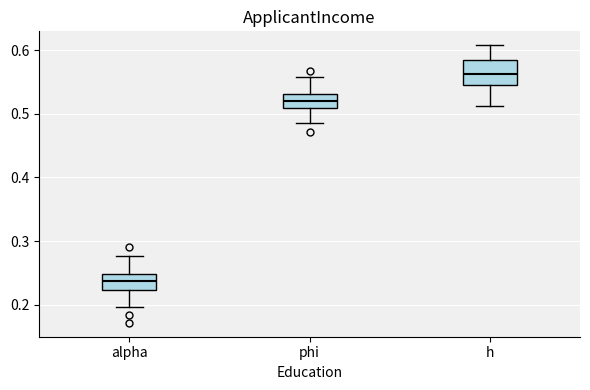

Which box's median line is the highest?

h